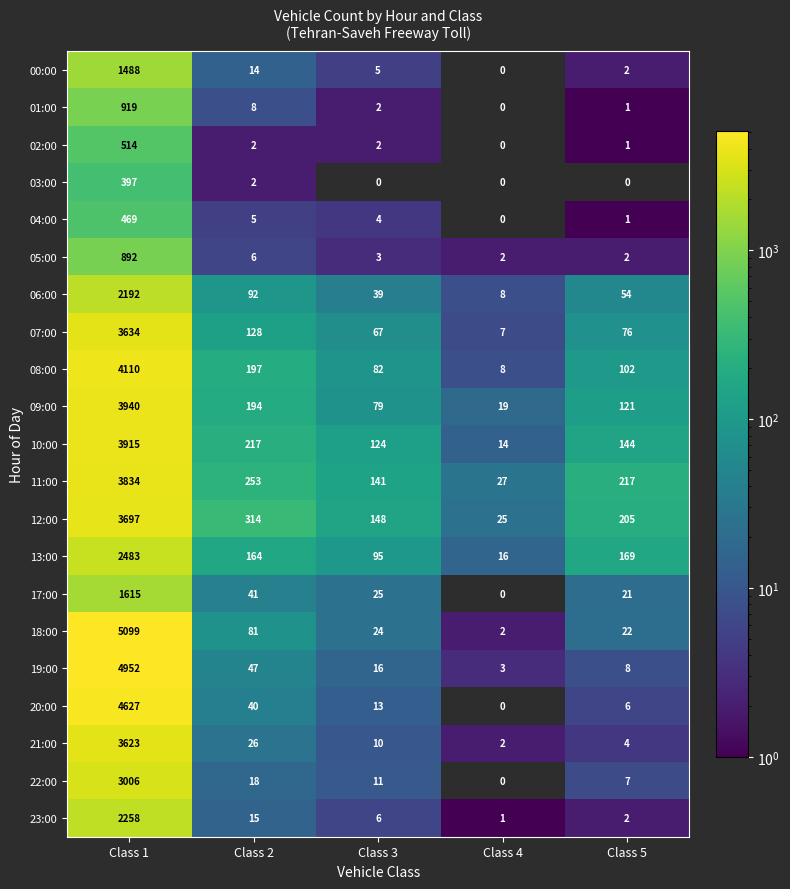

What is the difference between the 10:00 values at Class 1 and Class 2?

3698